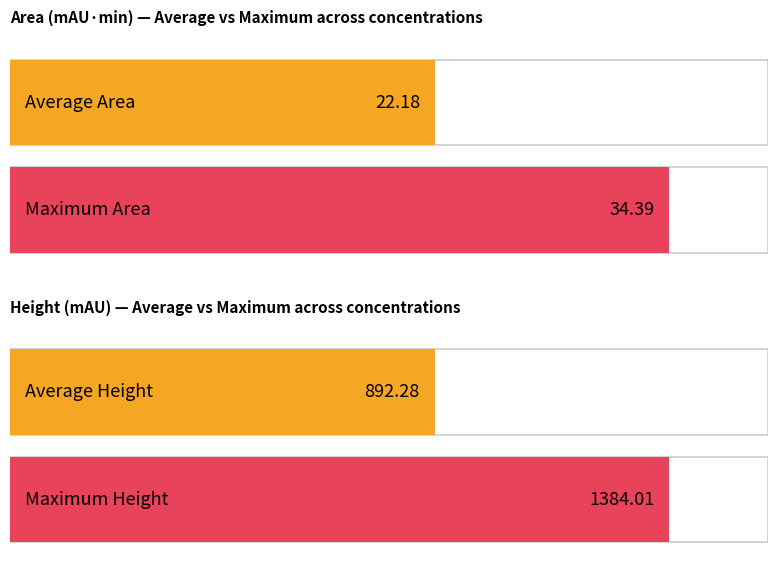

Which series has the largest total across all categories?

Height